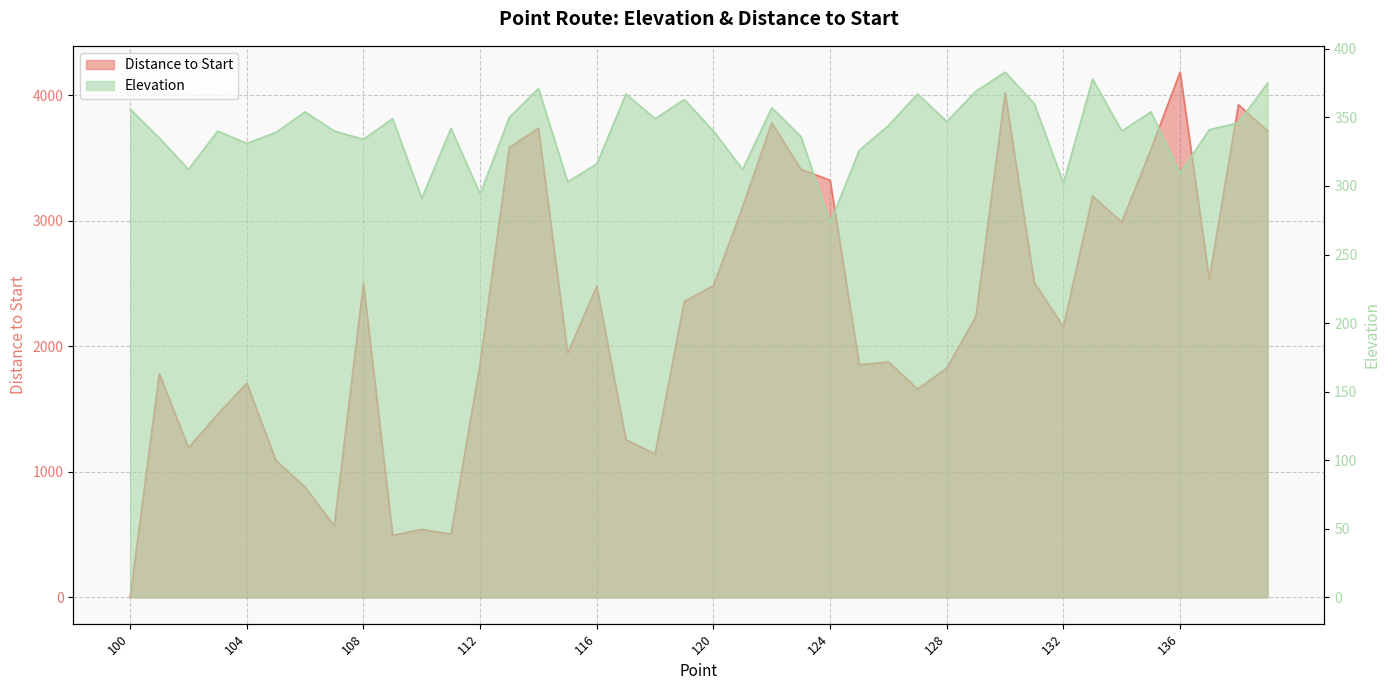

How many times do Distance to Start and Elevation cross each other?

1